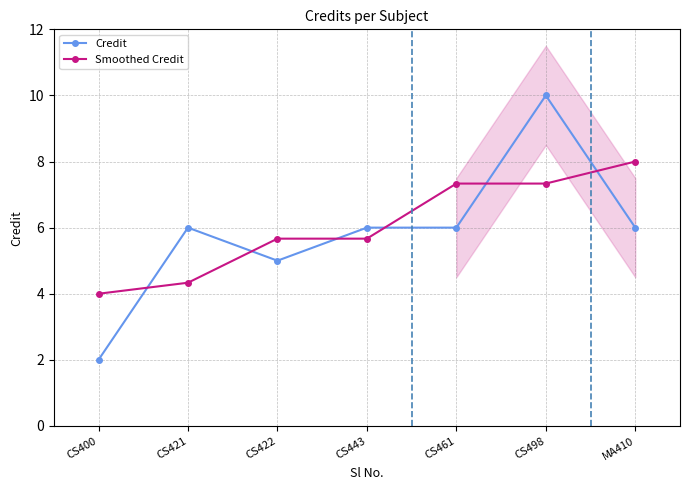

The Smoothed Credit series shows 11.1 at MA410. True or false?

False